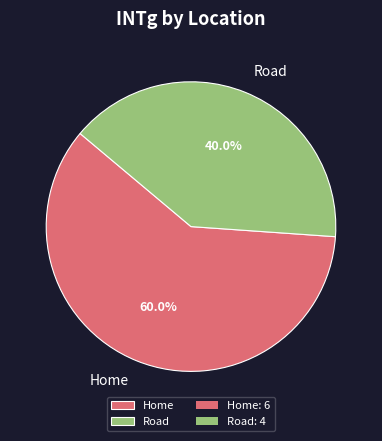

Approximately how many times larger is the value at Home compared to Road?

1.5